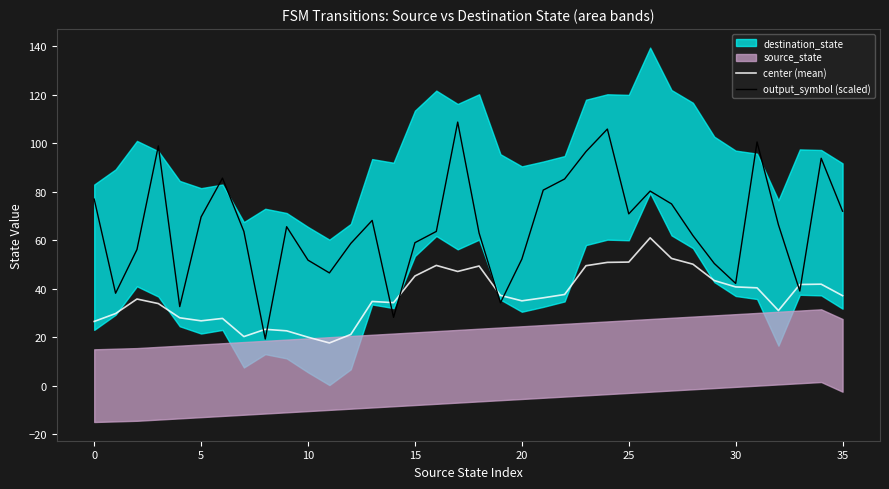

Where is center (mean) nearest to the value 39?

22